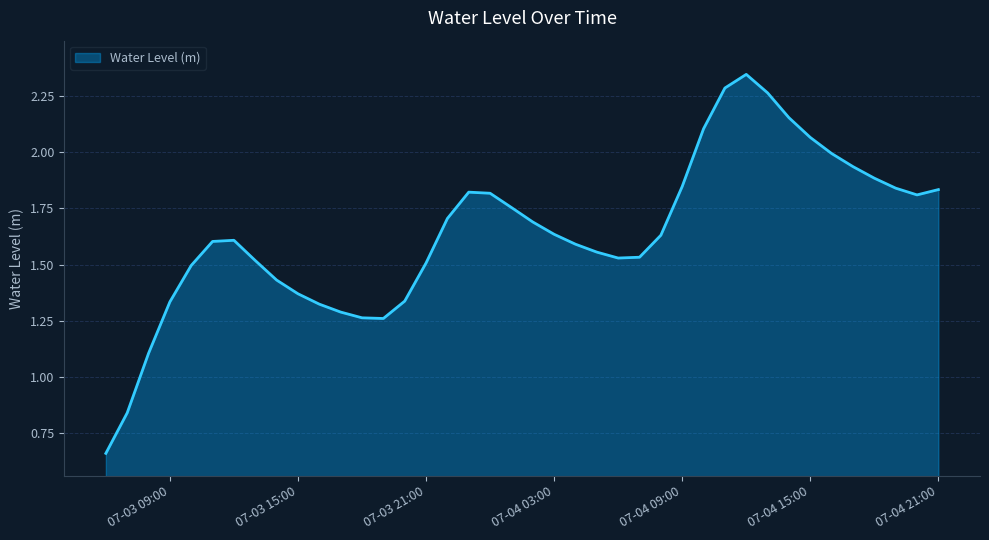

Count the number of data series in this chart.

1